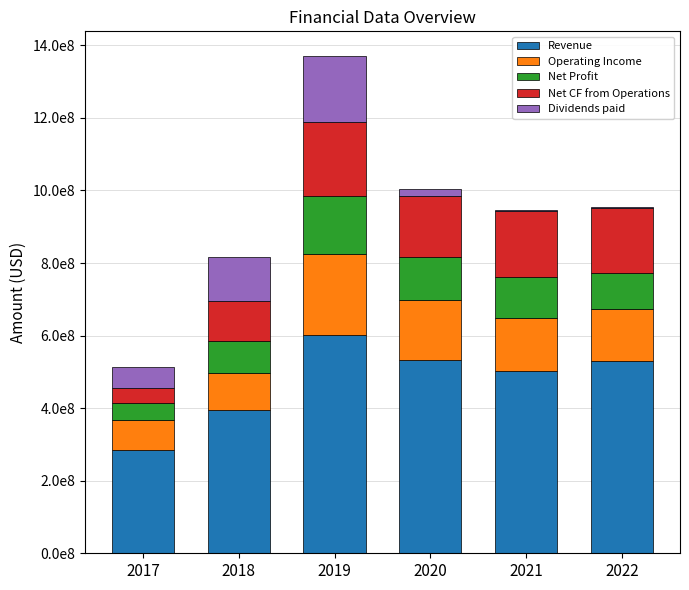

The value of Dividends paid at 2022 is 2587352. True or false?

True